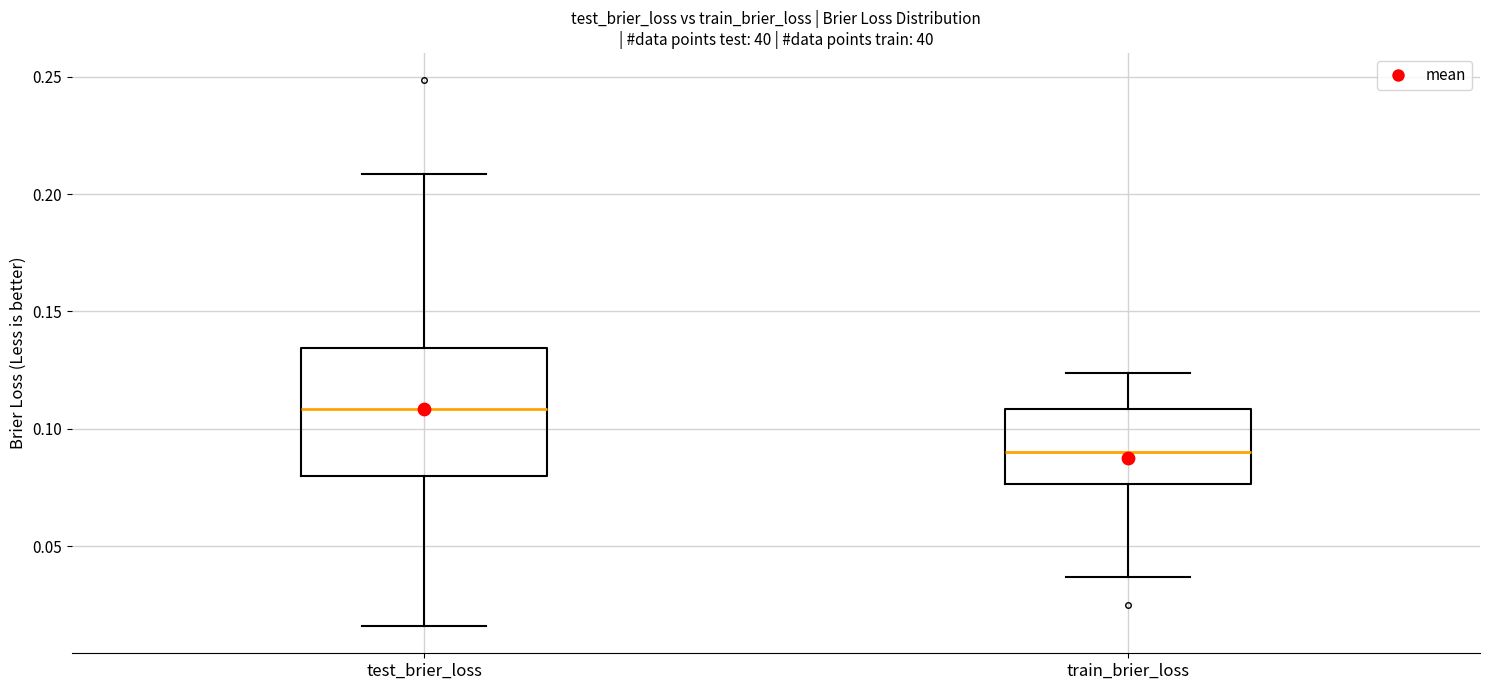

Where is the upper edge of the box for test_brier_loss on the y-axis? The values are not printed on the chart, so give them approximately, as read against the axis.

0.135